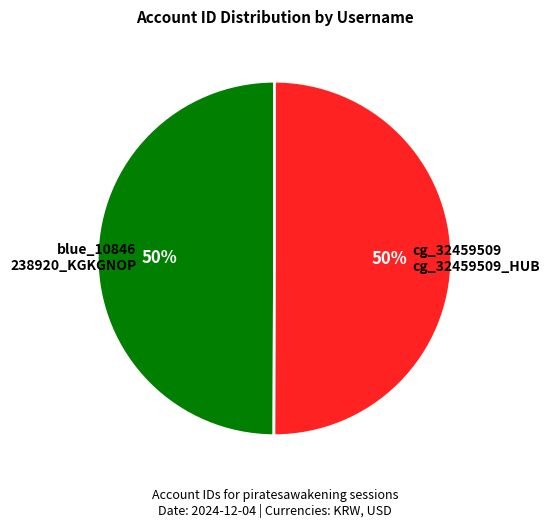

Combined, do blue_10846 238920_KGKGNOP and cg_32459509 cg_32459509_HUB account for over 50%?

Yes